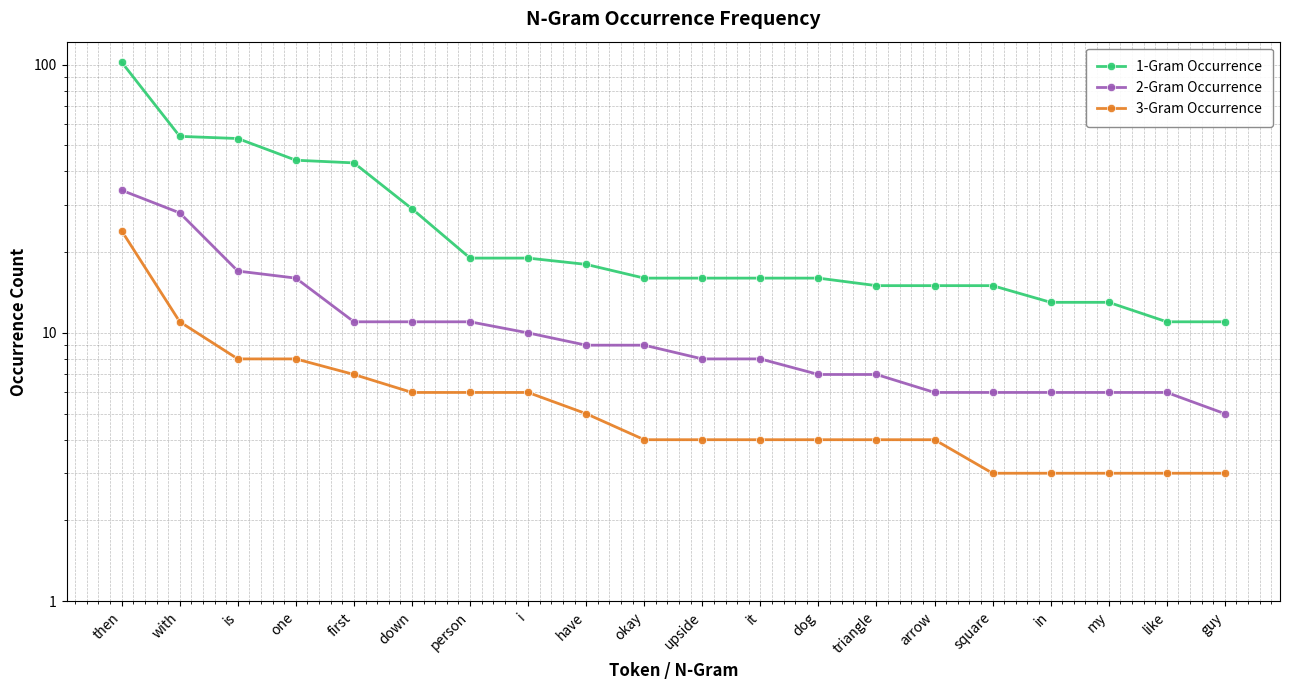

True or false: 1-Gram Occurrence and 2-Gram Occurrence intersect in this chart.

False